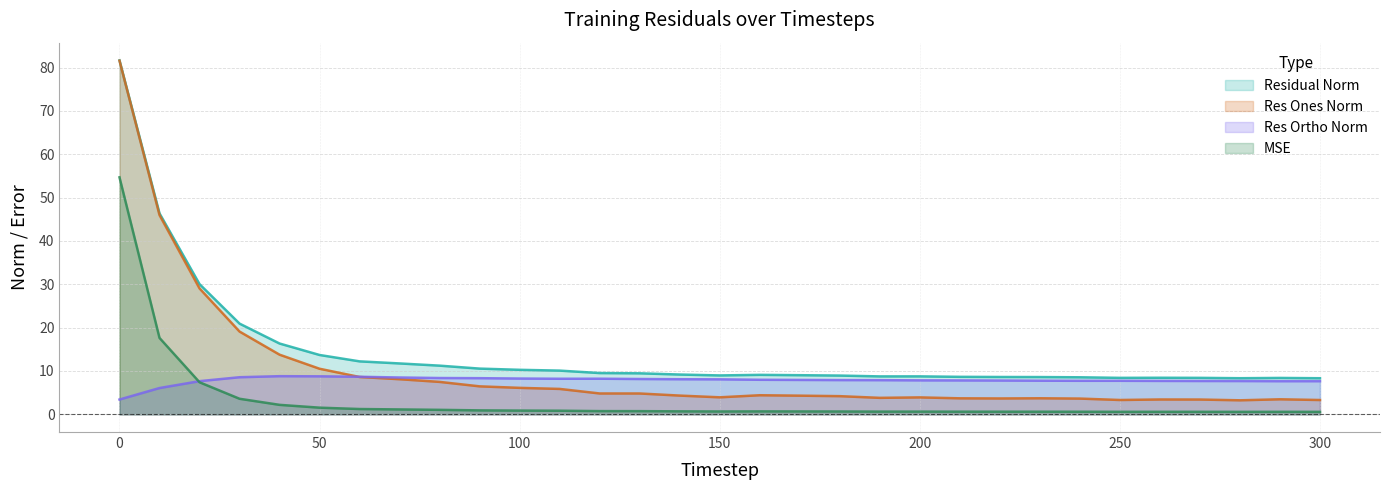

Between 70 and 210, which series saw the biggest shift?

res_ones_norm